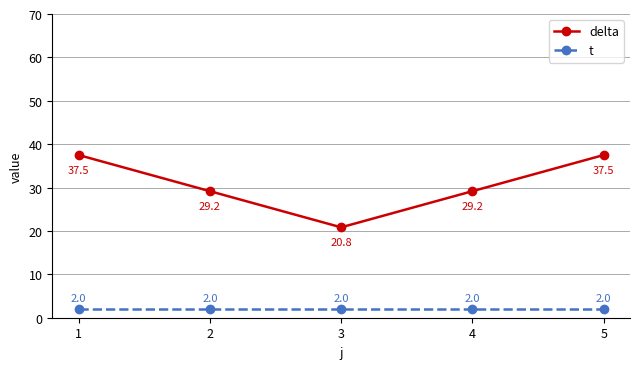

Reading right to left, extract all data points from this chart.

delta: 37.5	29.2	20.8	29.2	37.5
t: 2.0	2.0	2.0	2.0	2.0